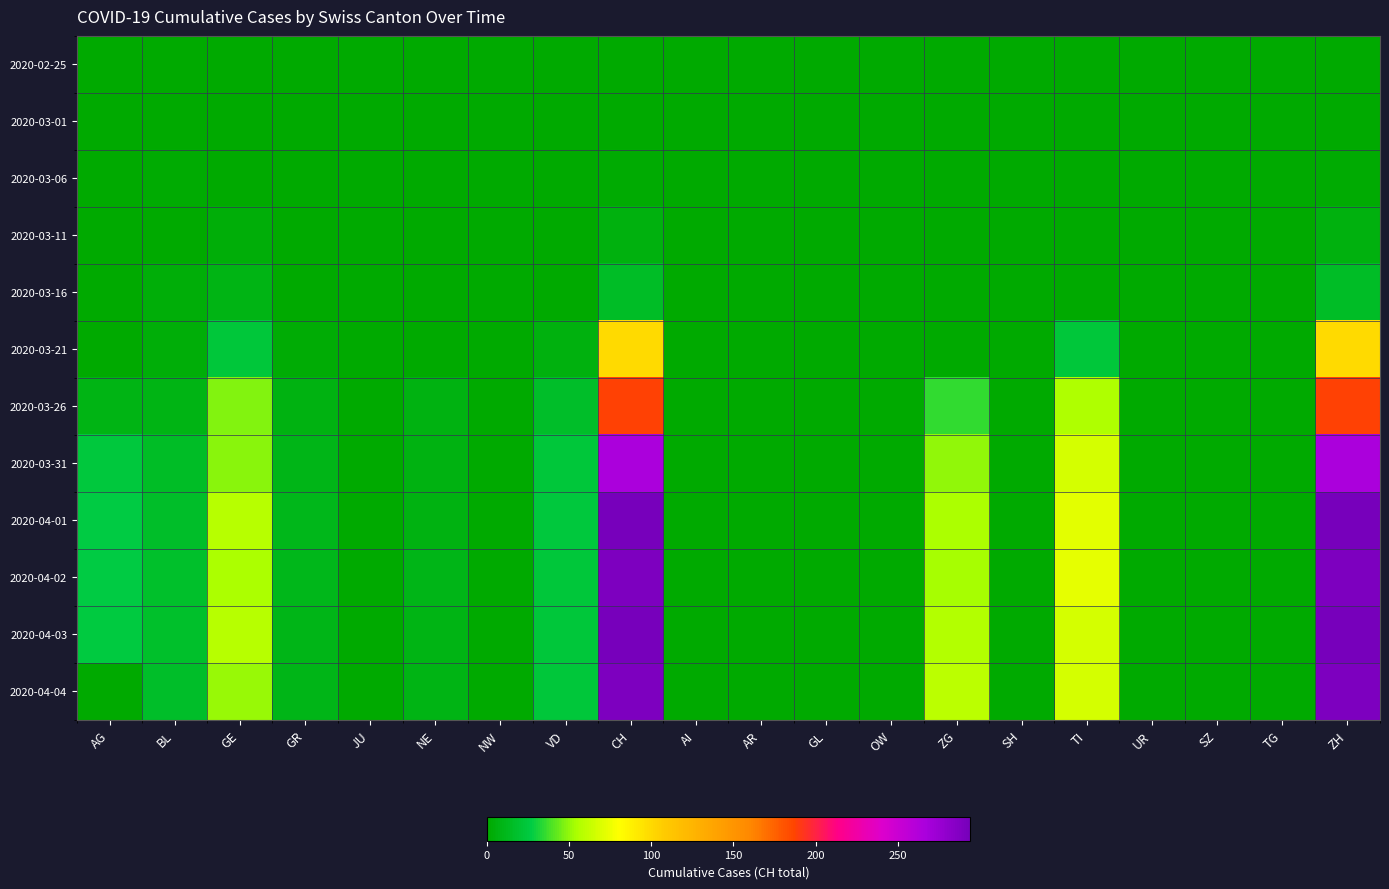

Which series has the largest total across all categories?

2020-04-01